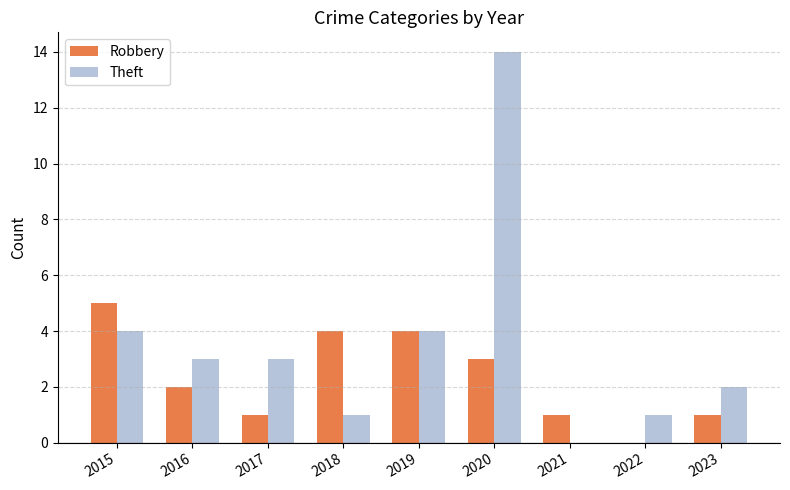

Which series has the largest total across all categories?

Theft